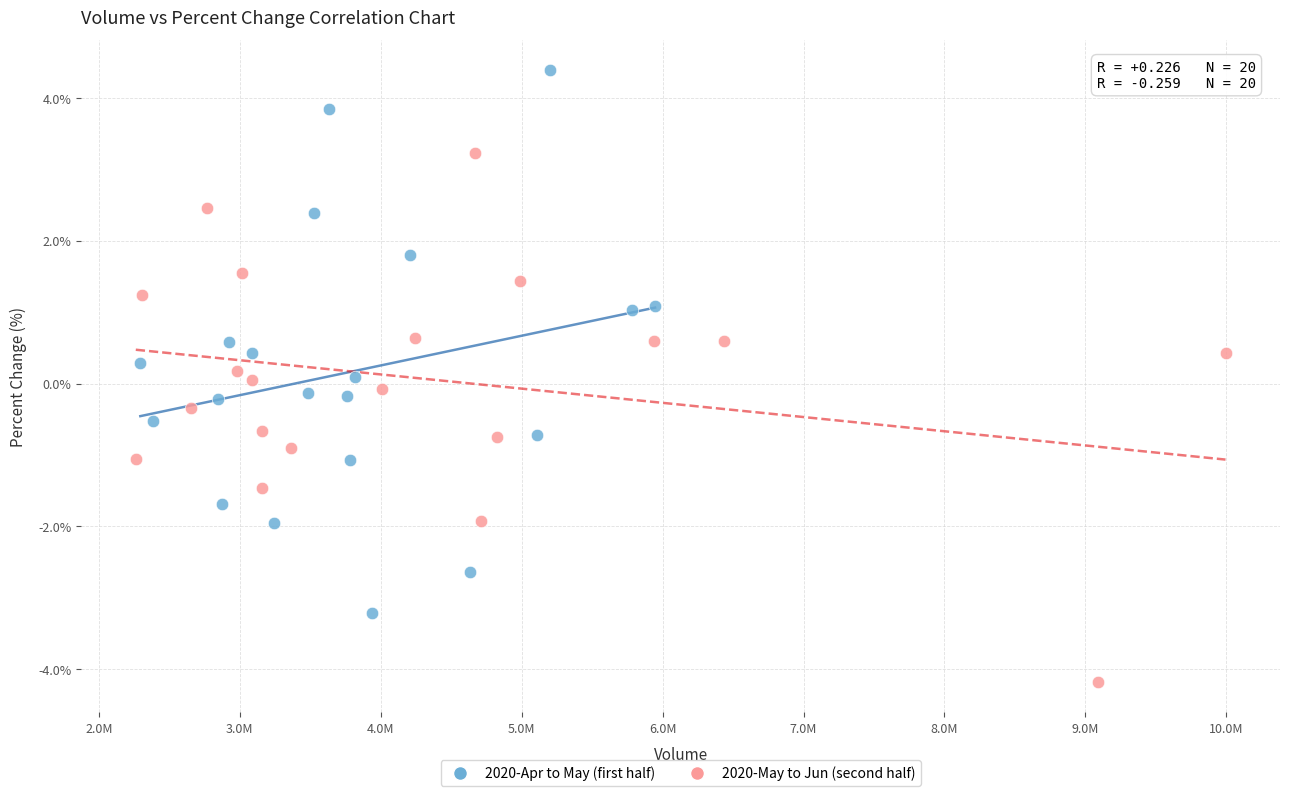

Which series reaches the maximum Y coordinate?

2020-Apr to May (first half)